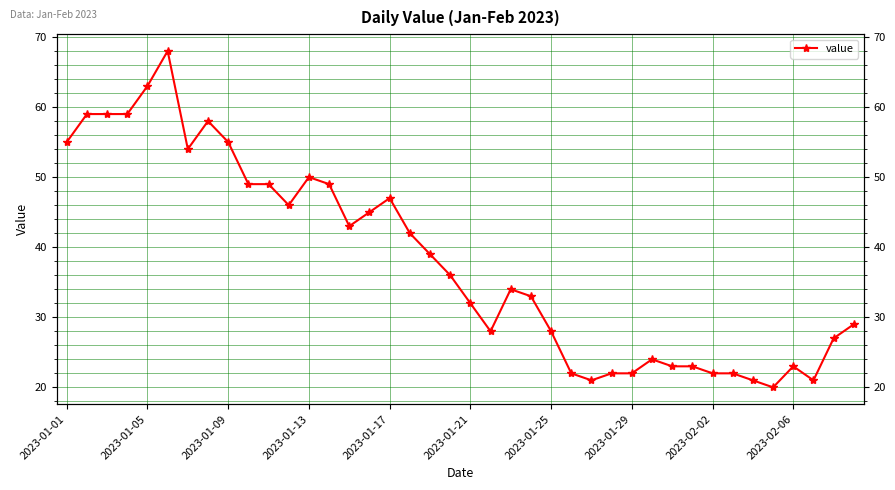

What is the sum of all values?

1522